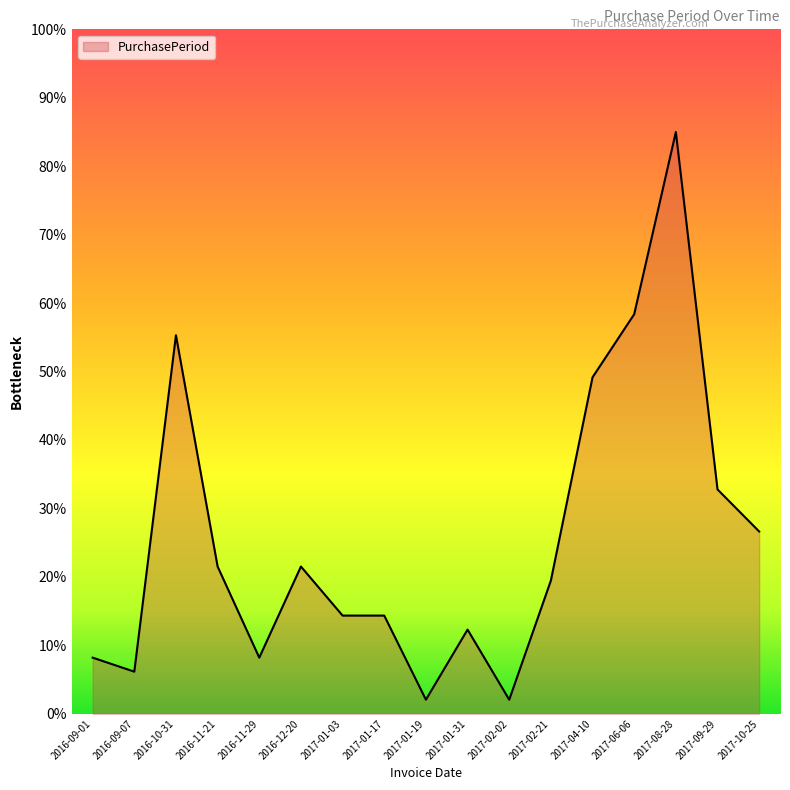

How many values are below 19?

8